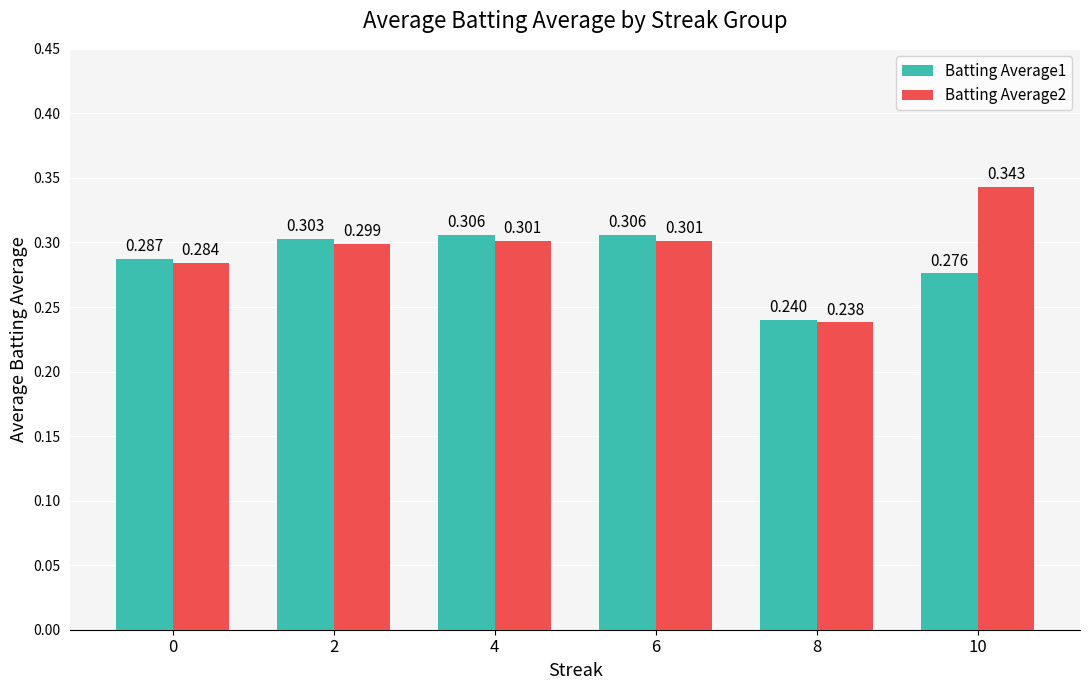

How many groups of bars are there?

6